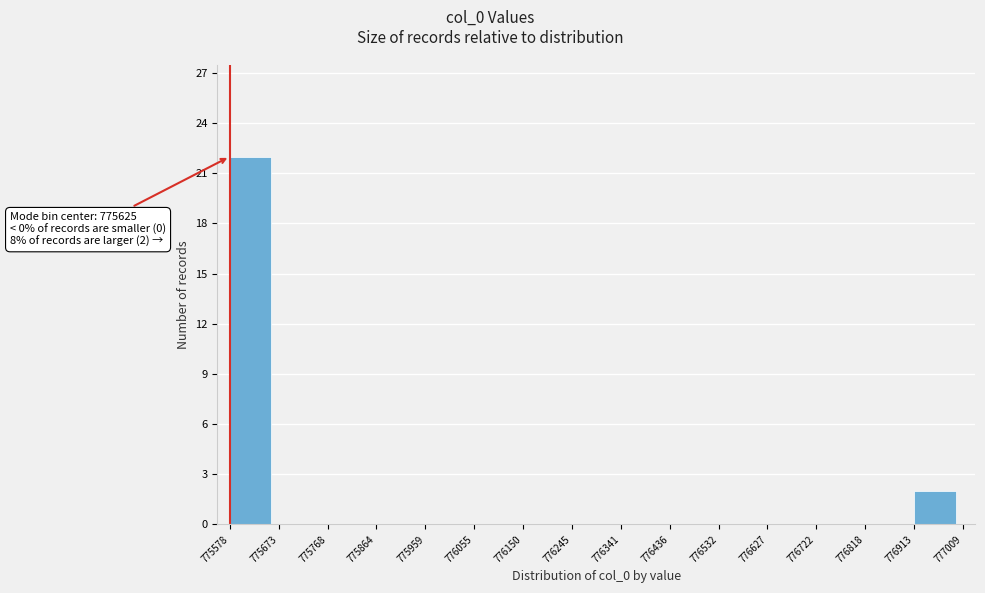

Which range on the x-axis has the tallest bar?

775578 to 775673